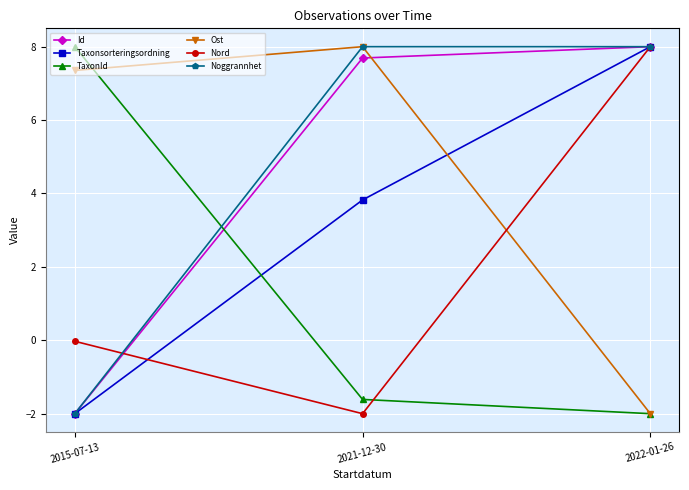

Where is Id nearest to the value 3?

2021-12-30